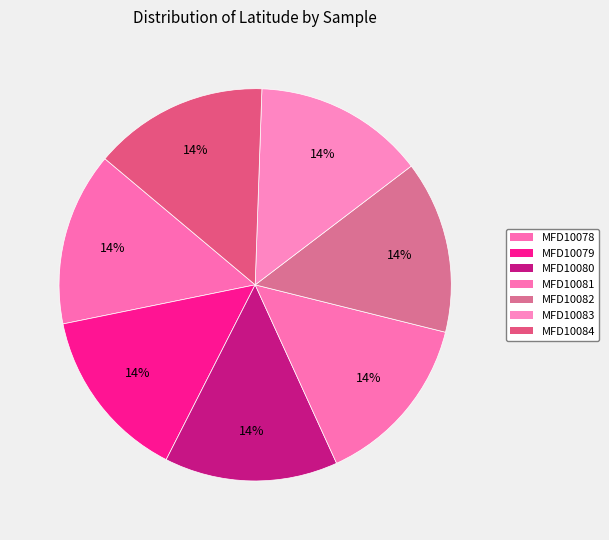

To the nearest percent, what percentage of the pie is MFD10078?

14%